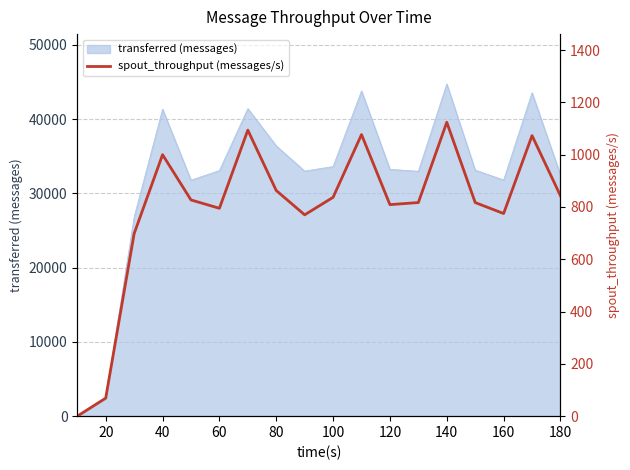

Reading left to right, list all the values displayed in this chart.

0	69	698	1000	827	795	1094	863	770	837	1077	809	817	1124	817	775	1073	843